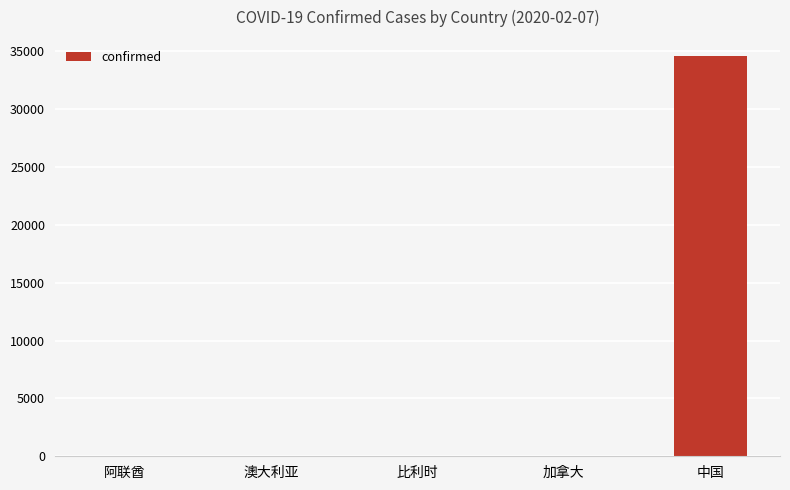

What is the maximum value shown in the chart?

34594